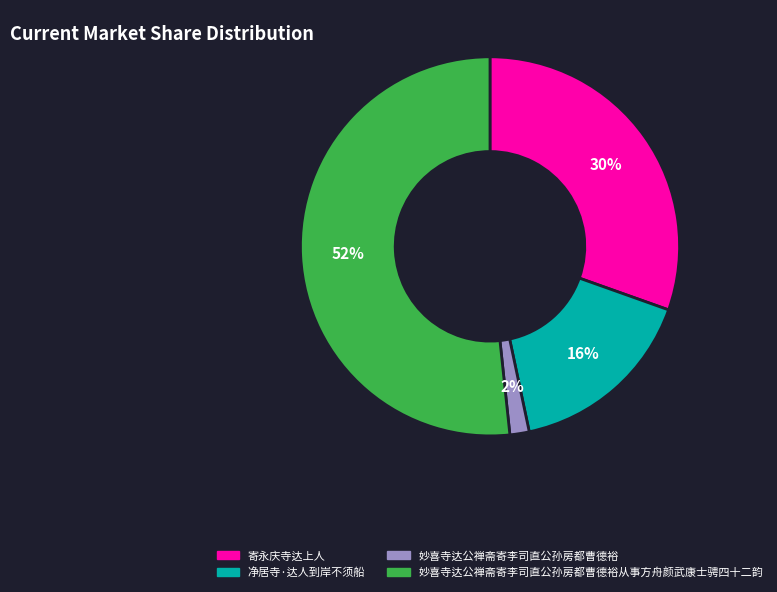

The 妙喜寺达公禅斋寄李司直公孙房都曹德裕 slice represents 2% of the pie. True or false?

True